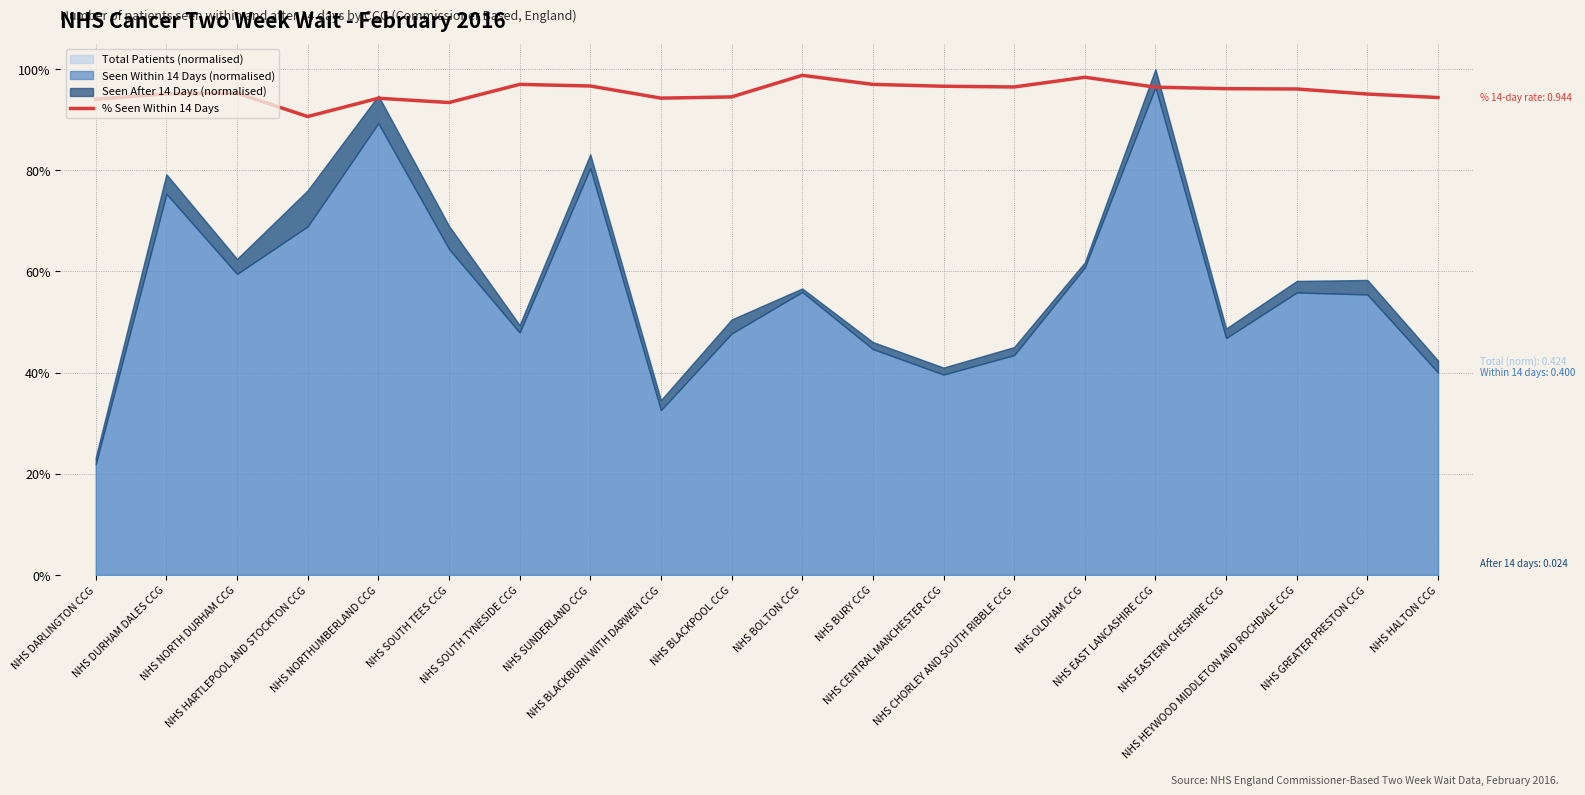

How many interior local valleys (lower than both neighbors) does the data have?

4